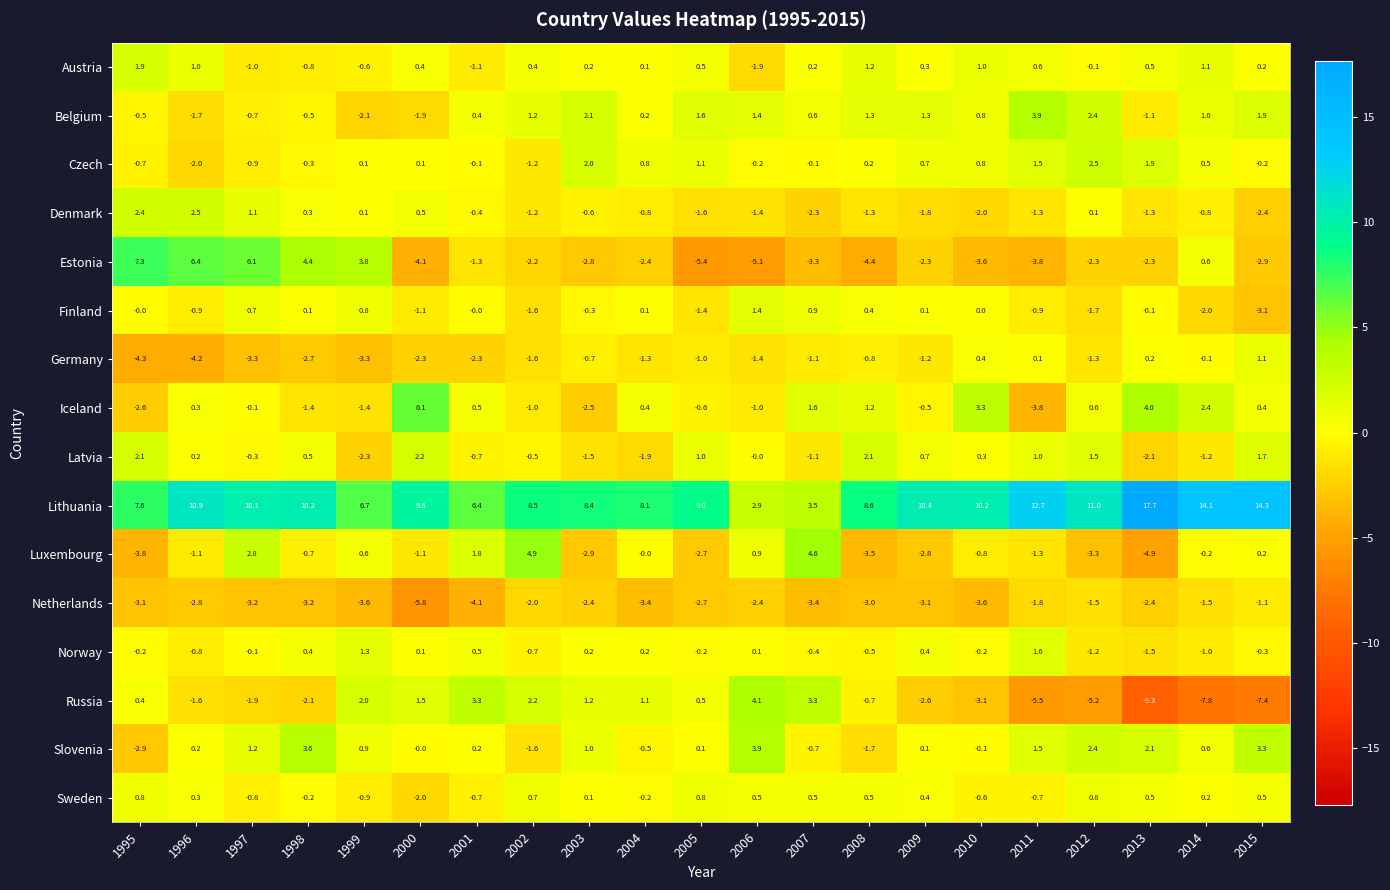

Between 1998 and 2006, which series saw the biggest shift?

Estonia